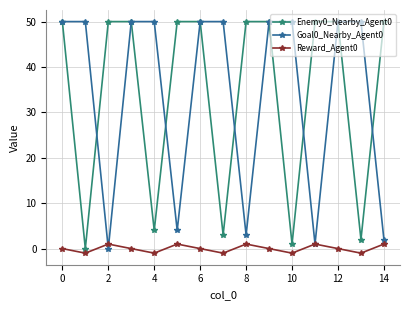

True or false: Reward_Agent0 and Goal0_Nearby_Agent0 cross at least once.

True